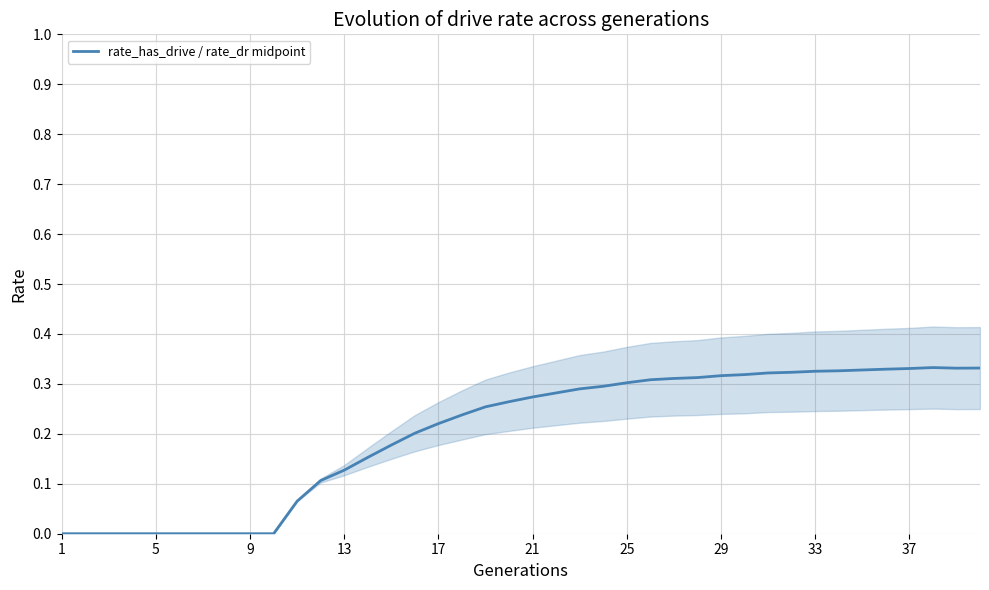

Reading left to right, extract all data points from this chart.

0.0	0.0	0.0	0.0	0.0	0.0	0.0	0.0	0.0	0.0	0.1	0.1	0.1	0.2	0.2	0.2	0.2	0.2	0.3	0.3	0.3	0.3	0.3	0.3	0.3	0.3	0.3	0.3	0.3	0.3	0.3	0.3	0.3	0.3	0.3	0.3	0.3	0.3	0.3	0.3